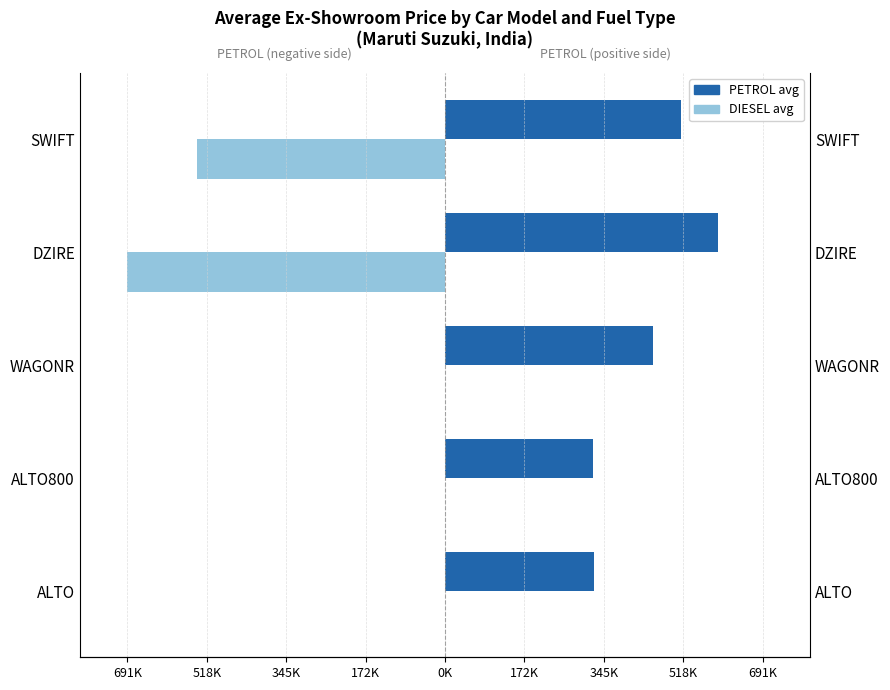

Rank the series by their average value, from highest to lowest.

PETROL, DIESEL